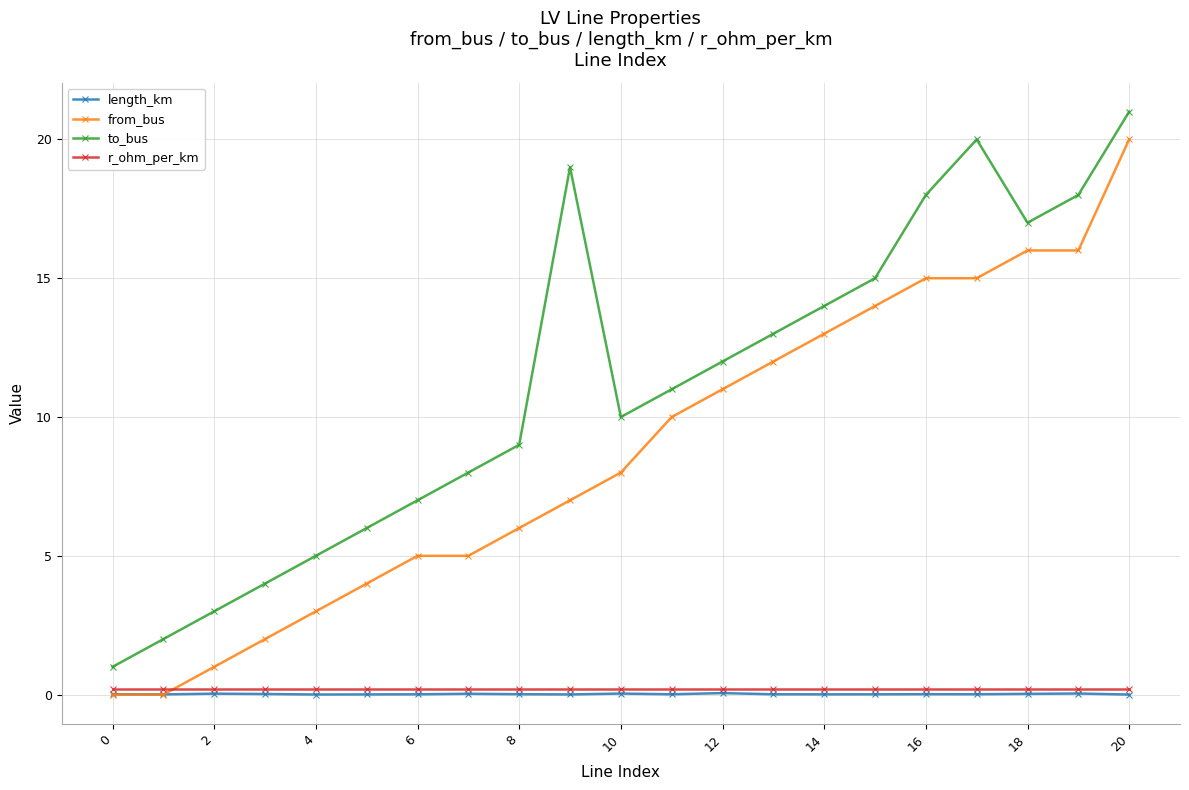

Which series has the largest total across all categories?

to_bus